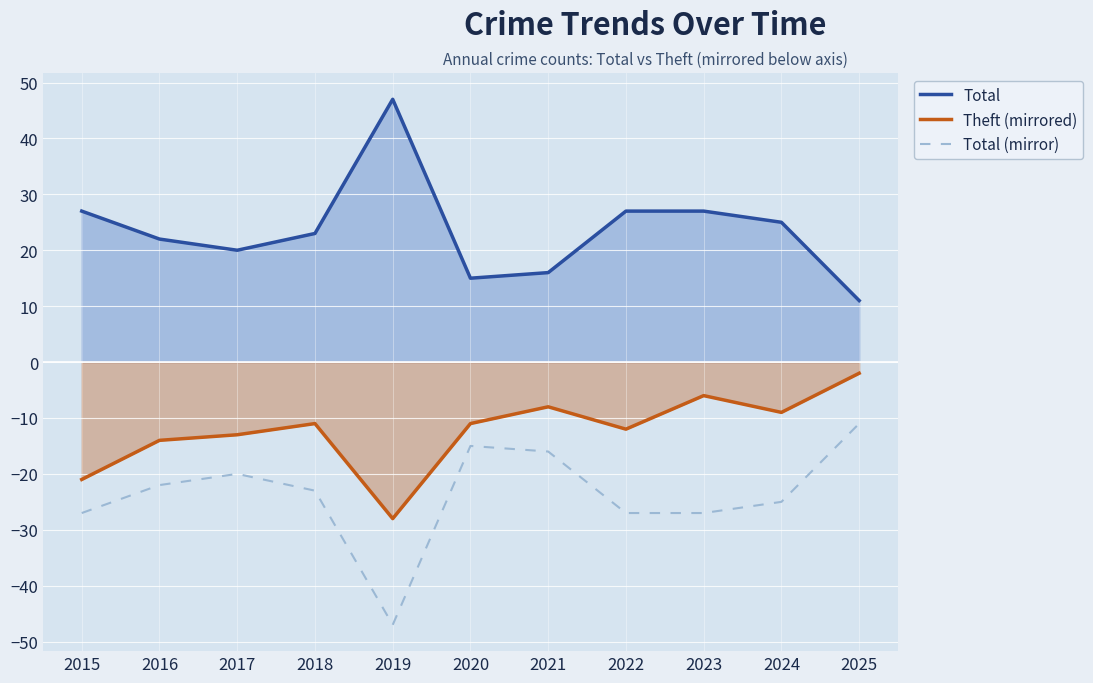

True or false: Theft (mirrored) and Total intersect in this chart.

False